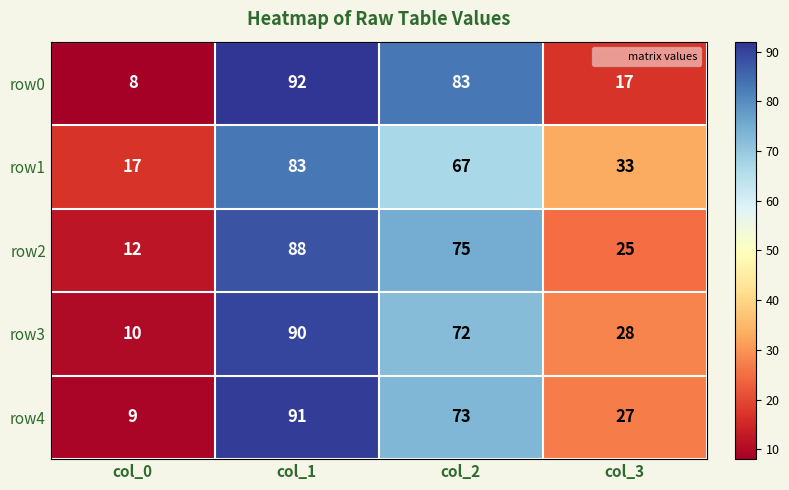

Count the number of categories in the chart.

4